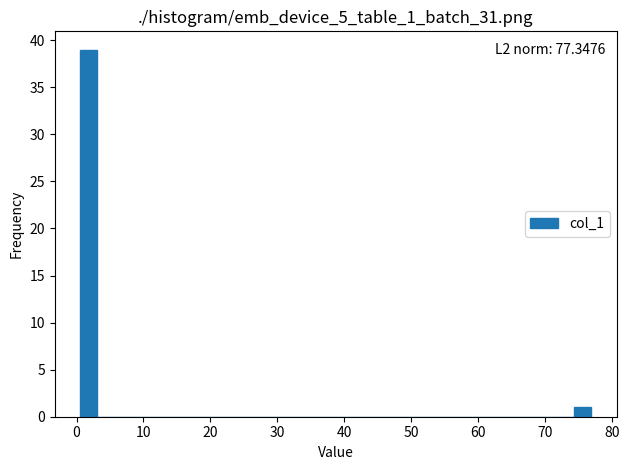

Read against the x-axis, roughly where is the centre of the tallest bar?

2